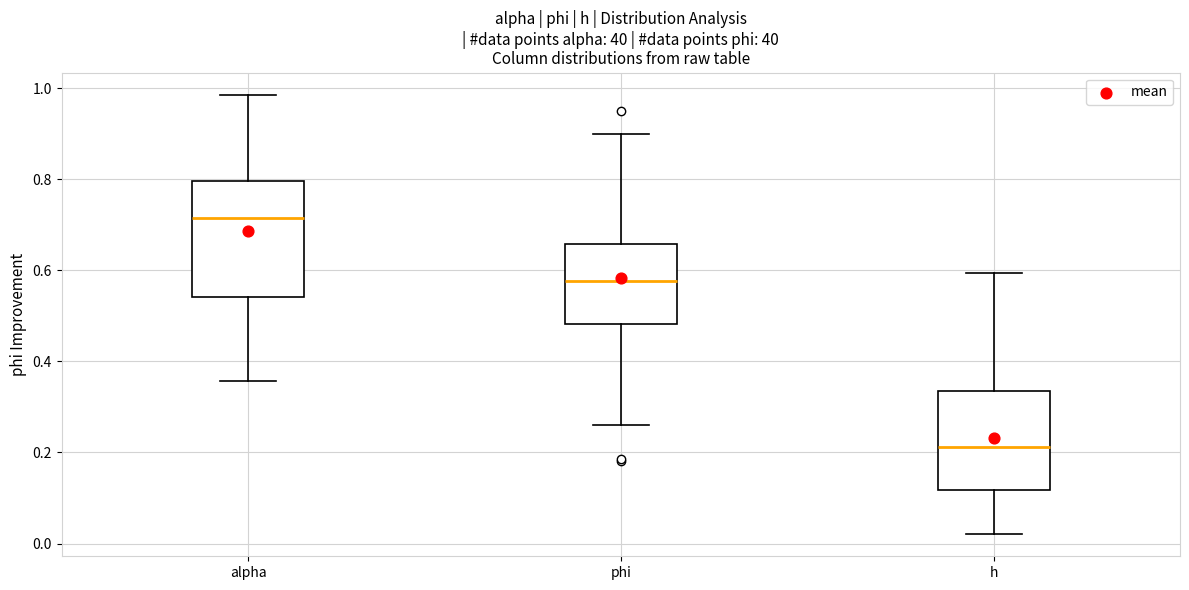

Which box is the tallest, from its lower edge to its upper edge?

alpha